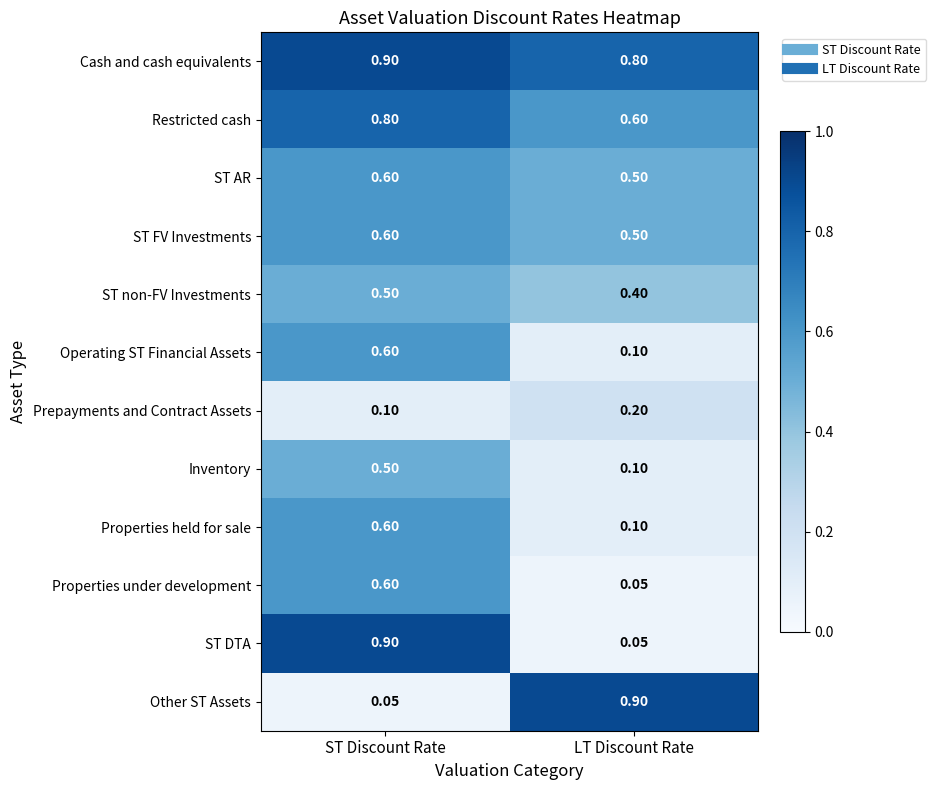

Which series has the largest total across all categories?

Cash and cash equivalents